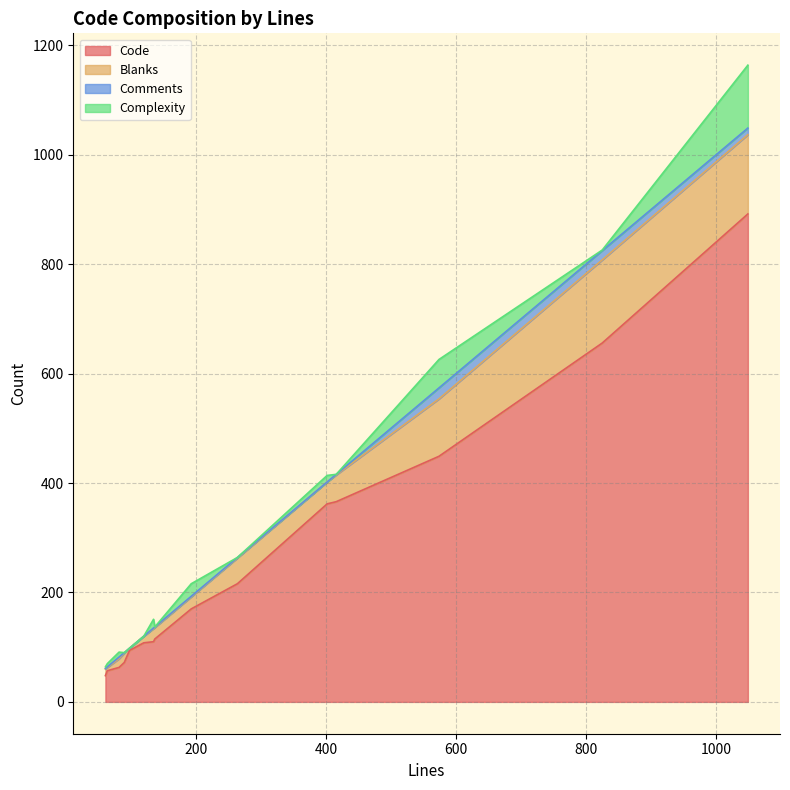

Which category has the lowest value in the Blanks series?

98